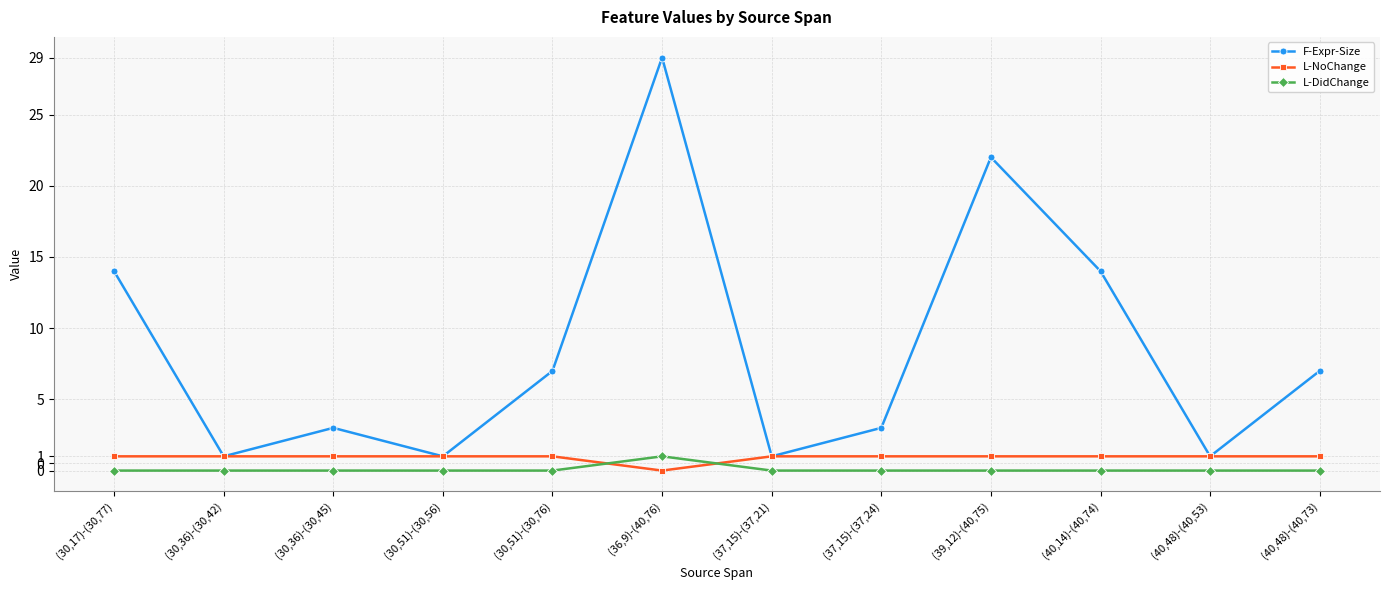

What is the sum of all L-NoChange values?

11